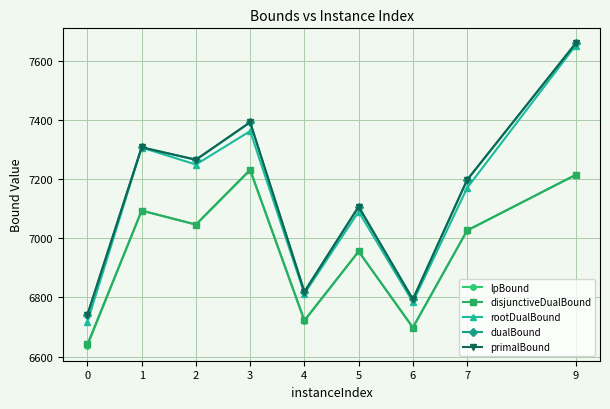

What are all the series names shown in the legend?

lpBound, disjunctiveDualBound, rootDualBound, dualBound, primalBound